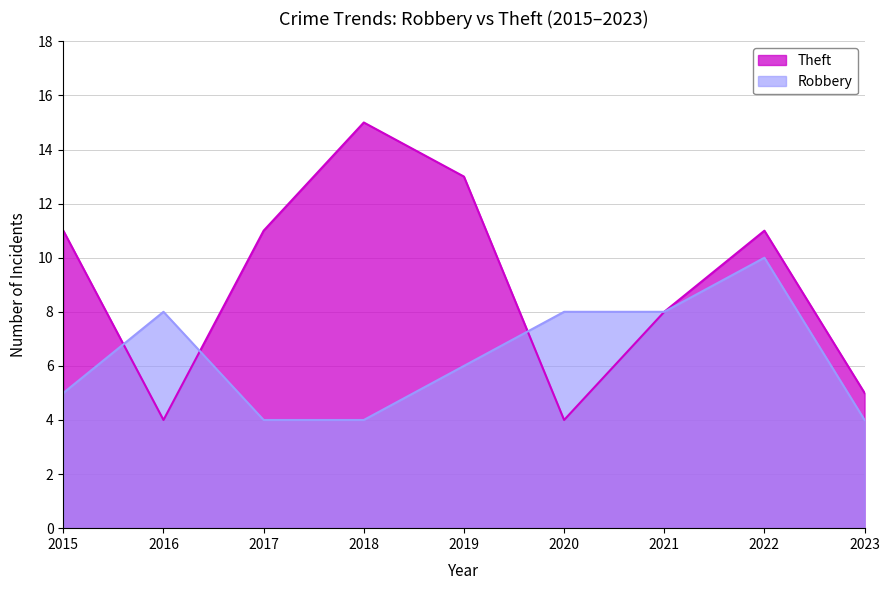

What is the value of the Theft point at the 9th from the left?

5